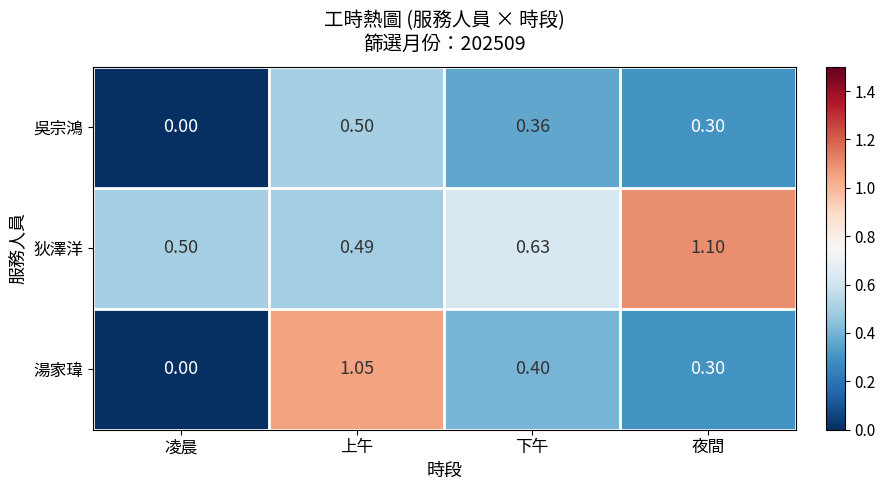

At 下午, list the series in order from smallest to largest.

吳宗鴻, 湯家瑋, 狄澤洋